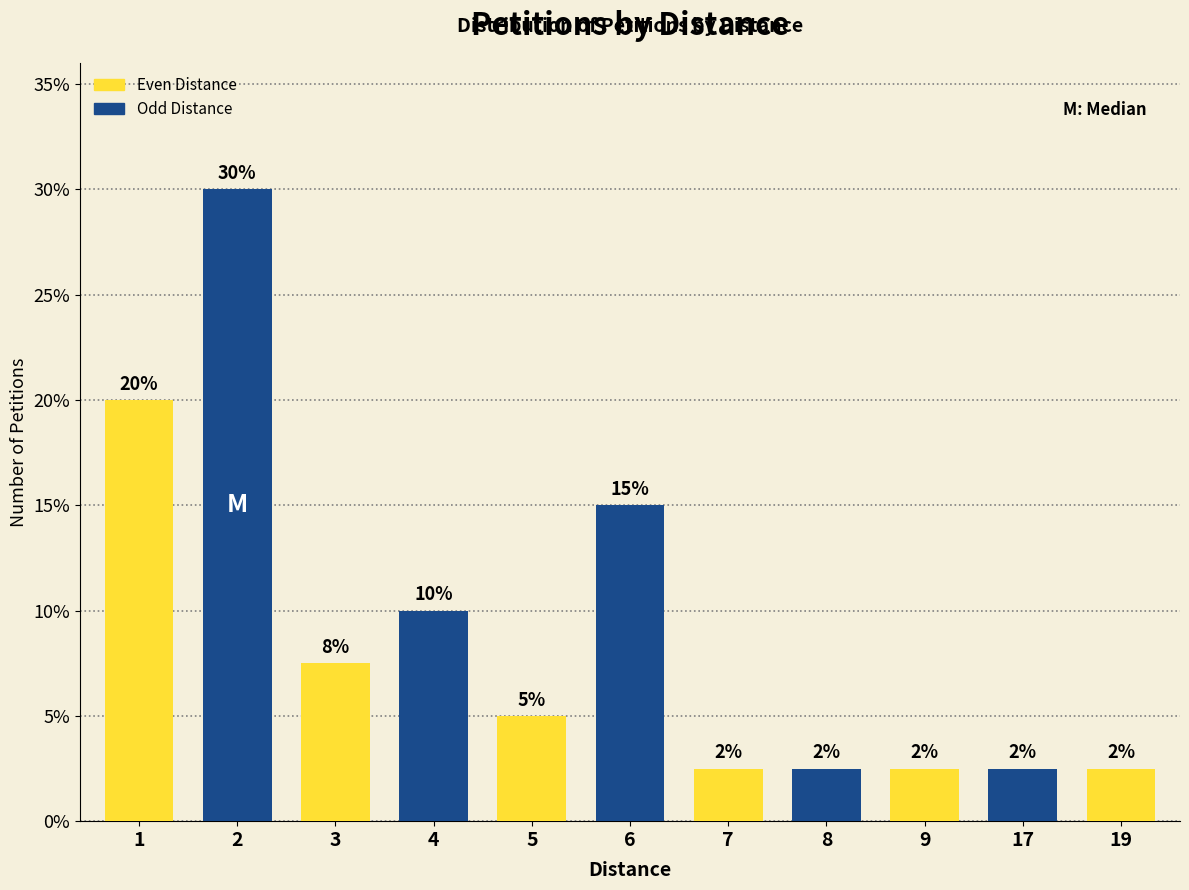

What is the difference between the maximum and second lowest values?

27.5